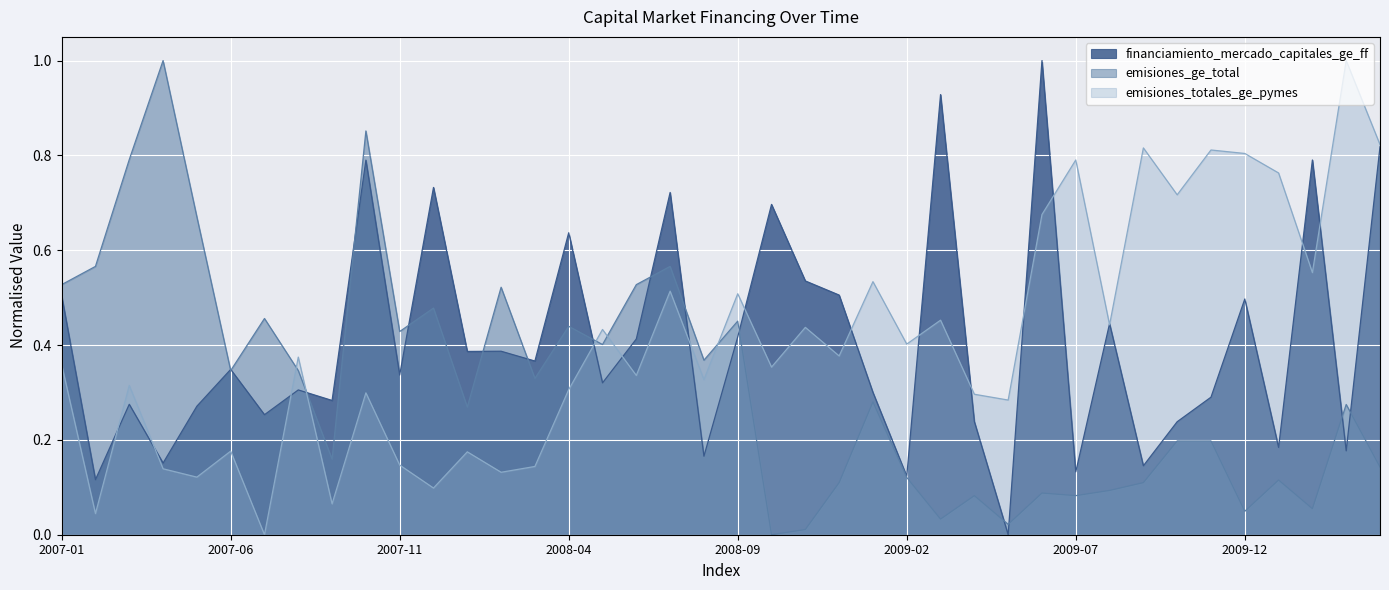

Reading right to left, list all the values displayed in this chart.

financiamiento_mercado_capitales_ge_ff: 0.8	0.2	0.8	0.2	0.5	0.3	0.2	0.1	0.4	0.1	1.0	0.0	0.2	0.9	0.1	0.3	0.5	0.5	0.7	0.4	0.2	0.7	0.4	0.3	0.6	0.4	0.4	0.4	0.7	0.3	0.8	0.3	0.3	0.3	0.3	0.3	0.2	0.3	0.1	0.5
emisiones_ge_total: 0.1	0.3	0.1	0.1	0.0	0.2	0.2	0.1	0.1	0.1	0.1	0.0	0.1	0.0	0.1	0.3	0.1	0.0	0.0	0.5	0.4	0.6	0.5	0.4	0.4	0.3	0.5	0.3	0.5	0.4	0.9	0.2	0.3	0.5	0.3	0.7	1.0	0.8	0.6	0.5
emisiones_totales_ge_pymes: 0.8	1.0	0.6	0.8	0.8	0.8	0.7	0.8	0.4	0.8	0.7	0.3	0.3	0.5	0.4	0.5	0.4	0.4	0.4	0.5	0.3	0.5	0.3	0.4	0.3	0.1	0.1	0.2	0.1	0.1	0.3	0.1	0.4	0.0	0.2	0.1	0.1	0.3	0.0	0.4